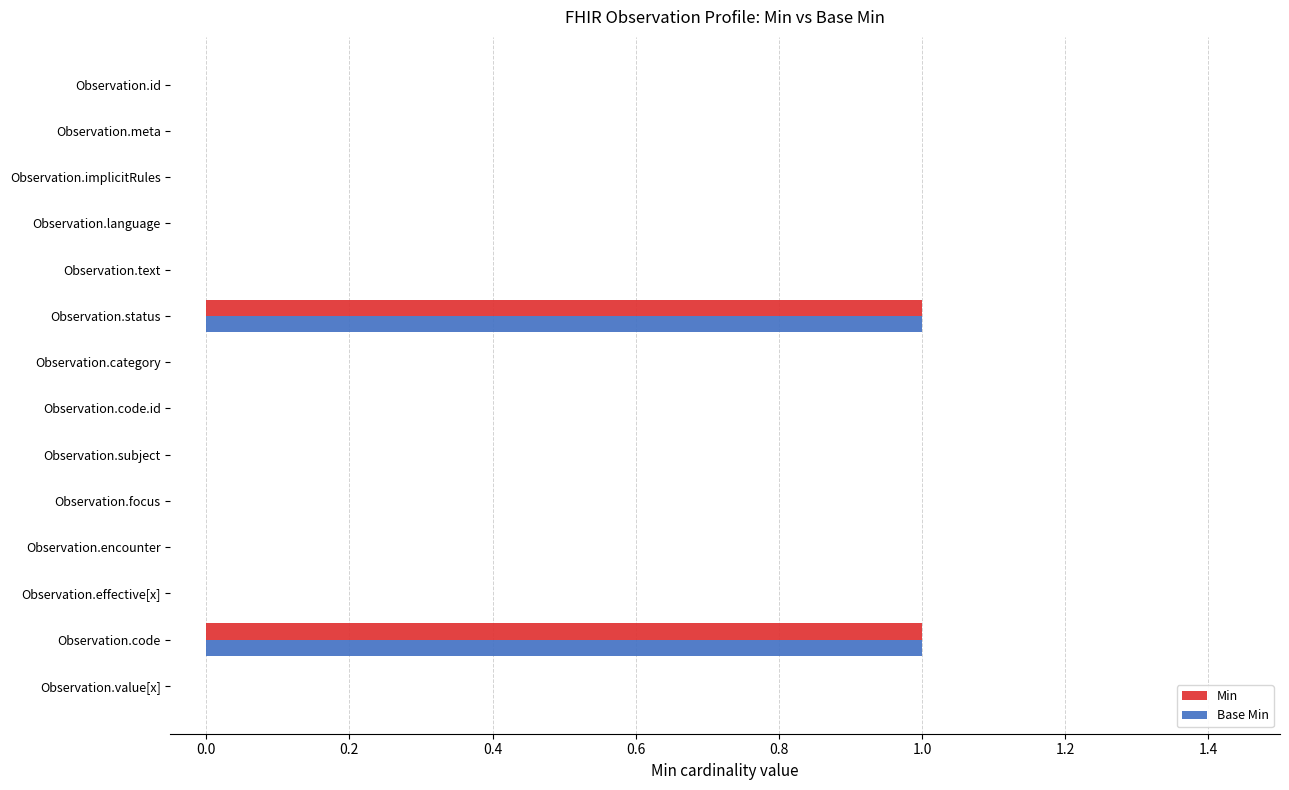

True or false: Min has a value of -1 at Observation.language.

False